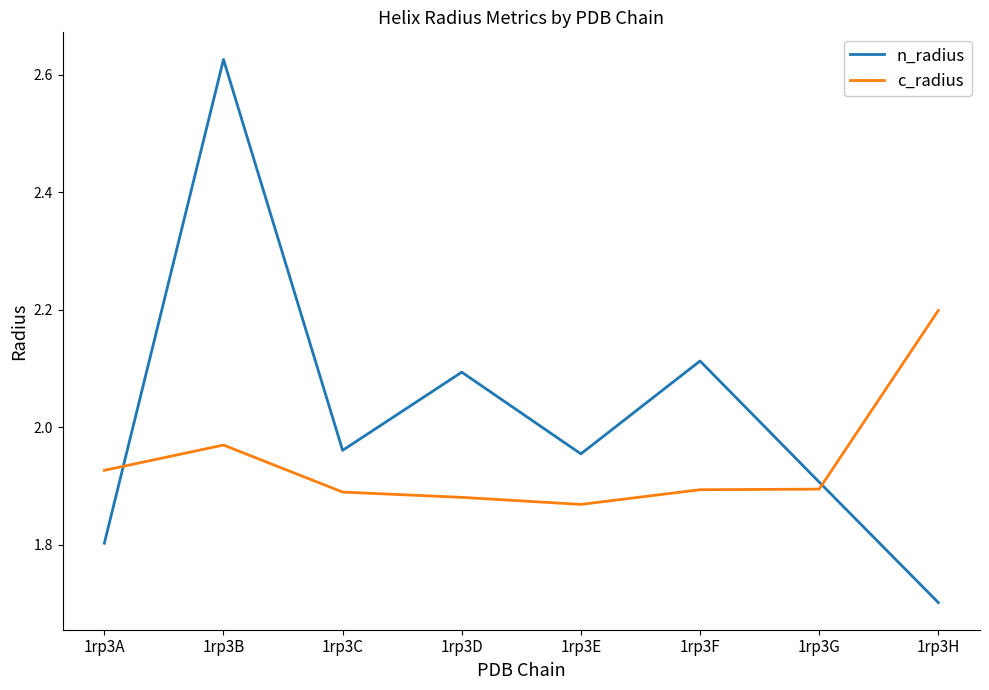

What is the minimum value shown in the chart?

1.7